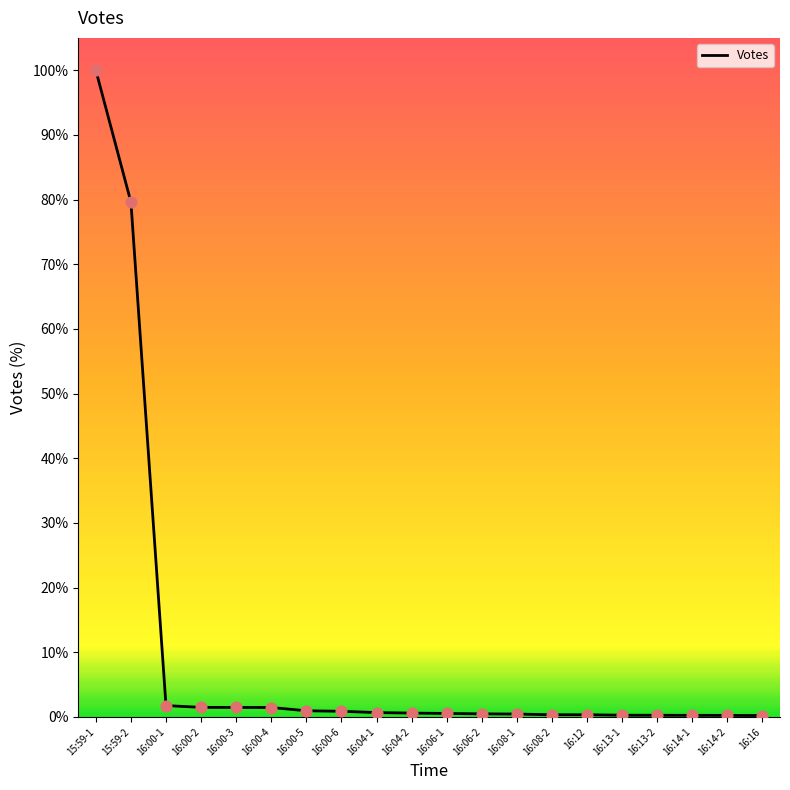

Which has a higher value, 16:12 or 16:00-2?

16:00-2